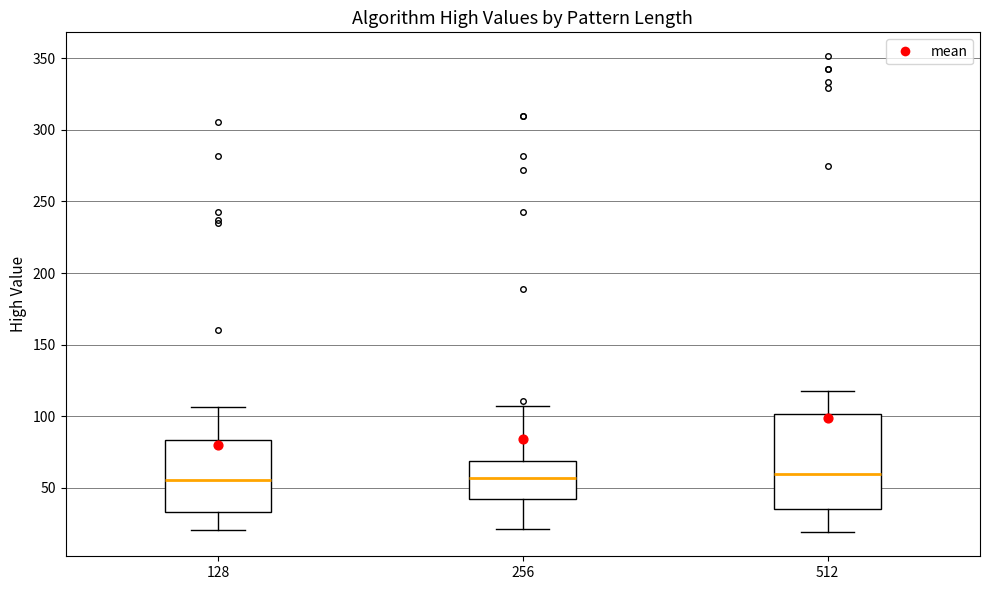

Where does the upper whisker of the box at x = 256 end on the y-axis? The values are not printed on the chart, so give them approximately, as read against the axis.

105